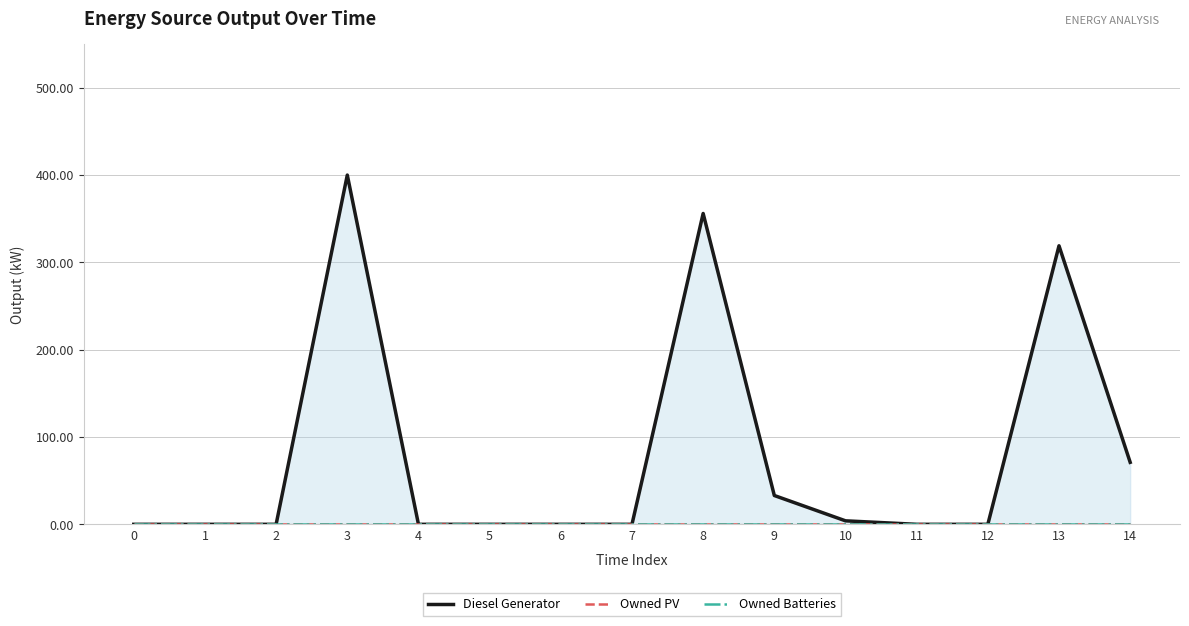

How many categories are shown in the chart?

15